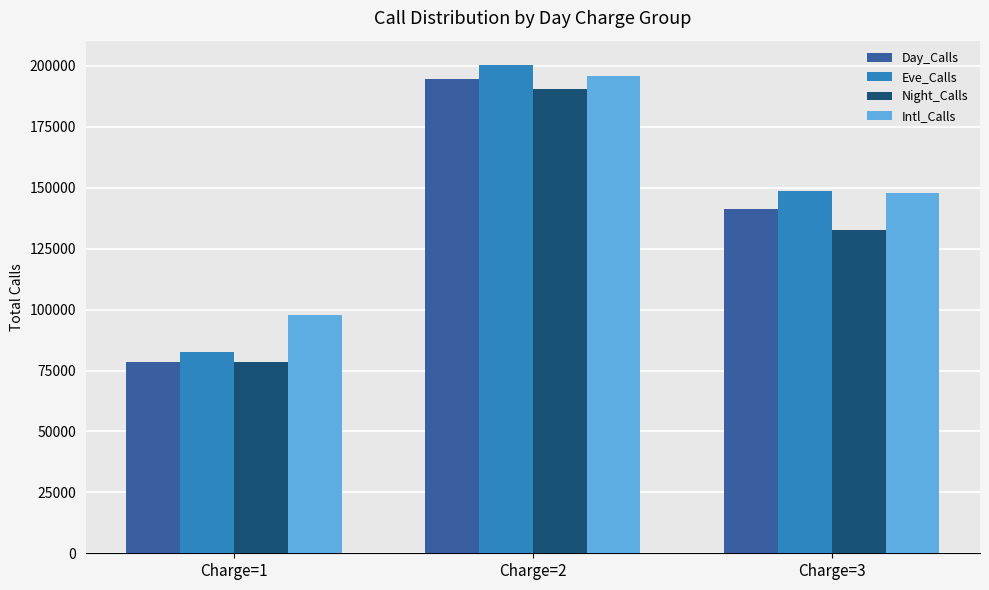

The value of Night_Calls at Charge=1 is 78589. True or false?

True